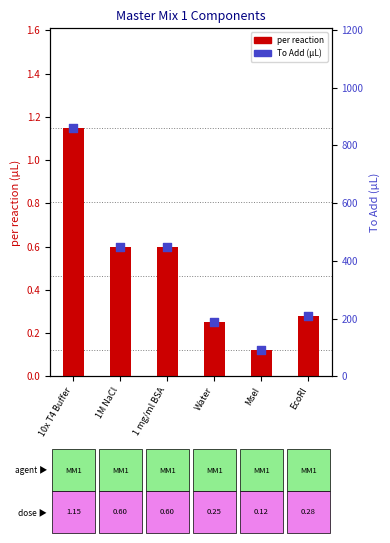

Which series contains the lowest Y value?

per reaction